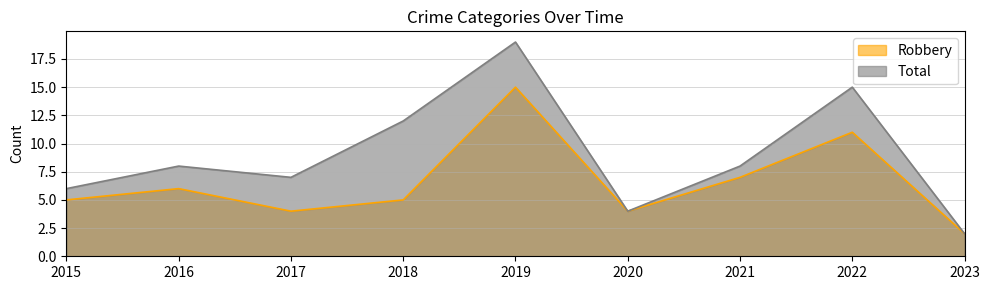

True or false: Robbery and Total intersect in this chart.

False